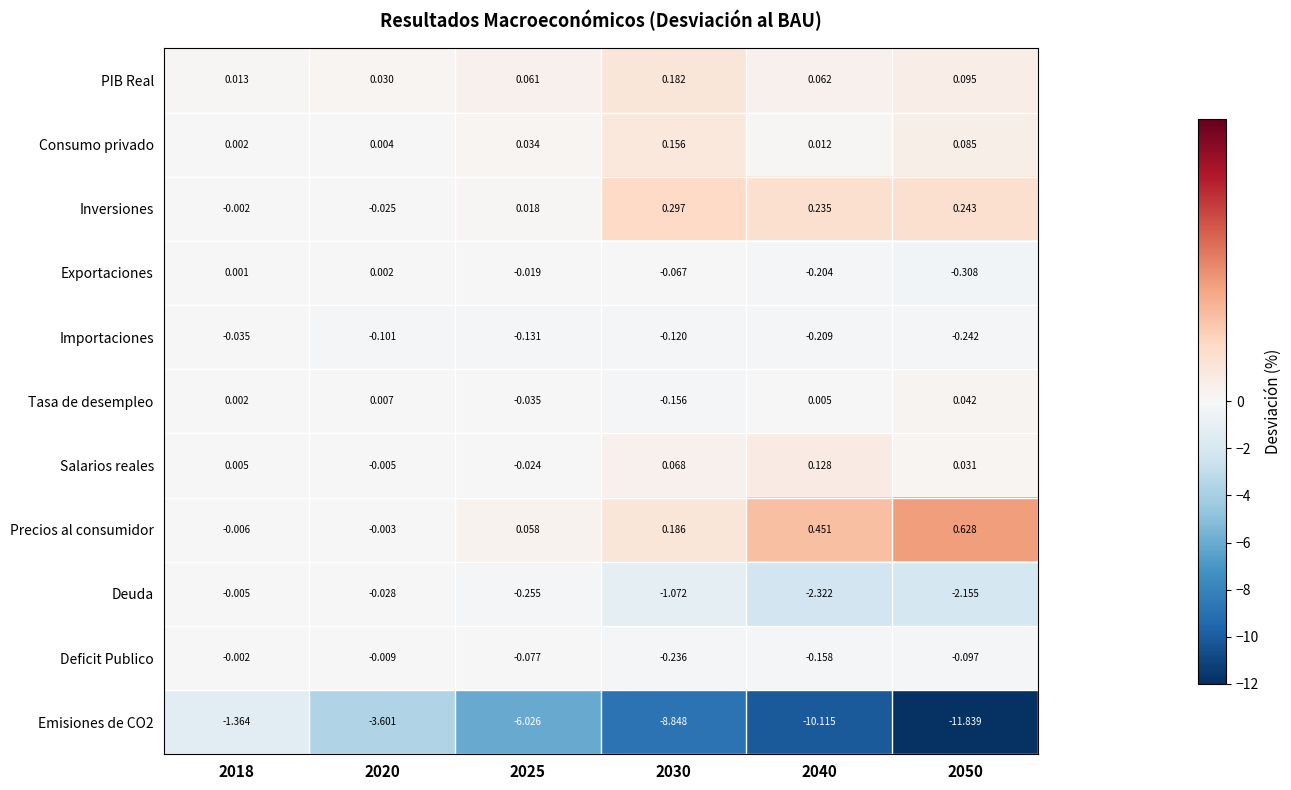

Which series has the largest total across all categories?

Precios al consumidor